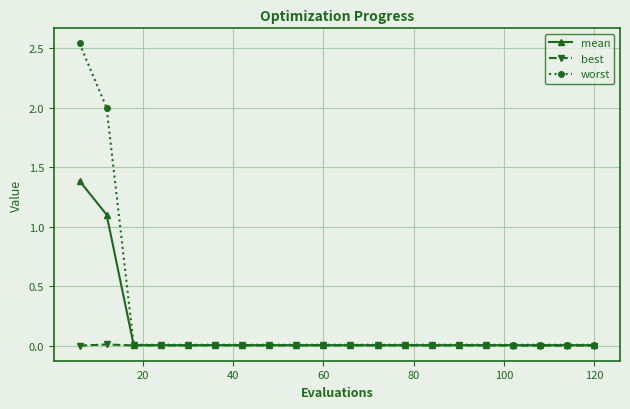

What are all the series names shown in the legend?

mean, best, worst